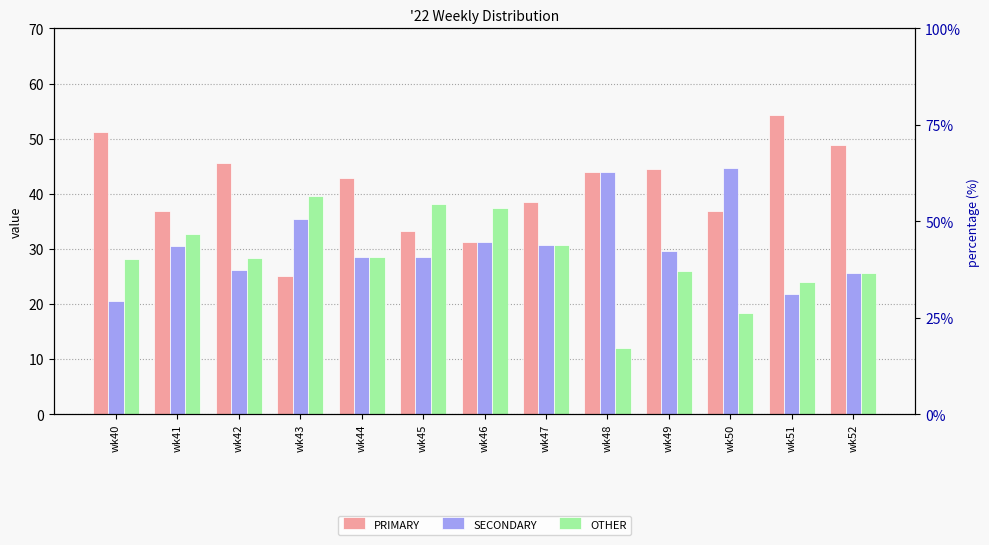

At how many categories does at least one series exceed 46?

3